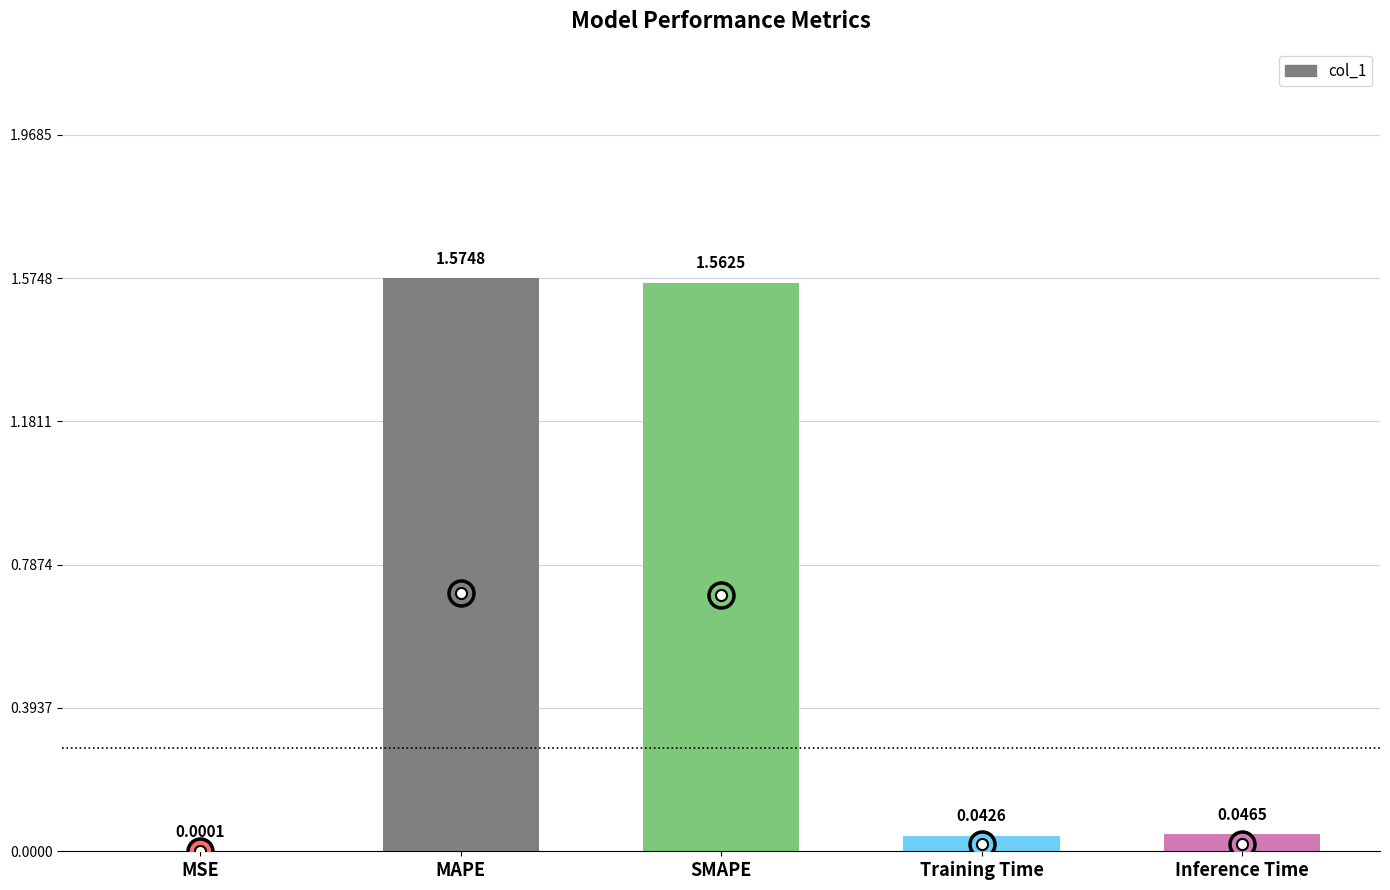

Which category has the highest value across all series?

MAPE